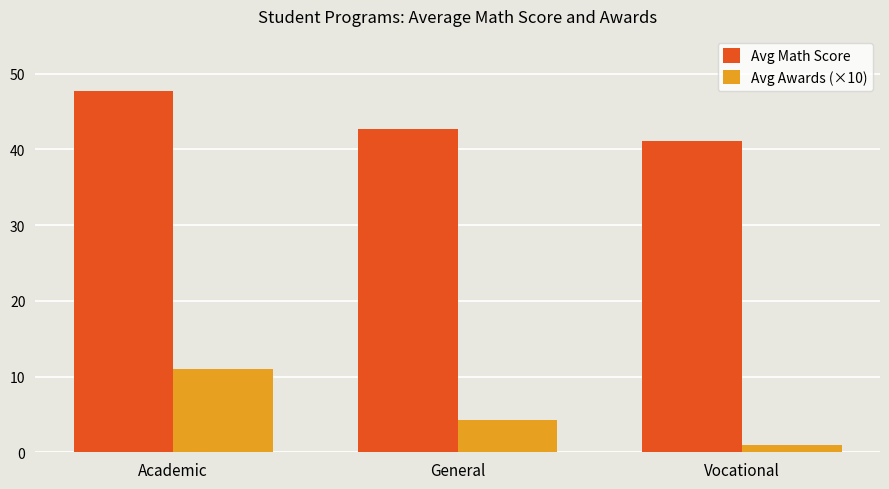

The value of Avg Math Score at General is 68.8. True or false?

False